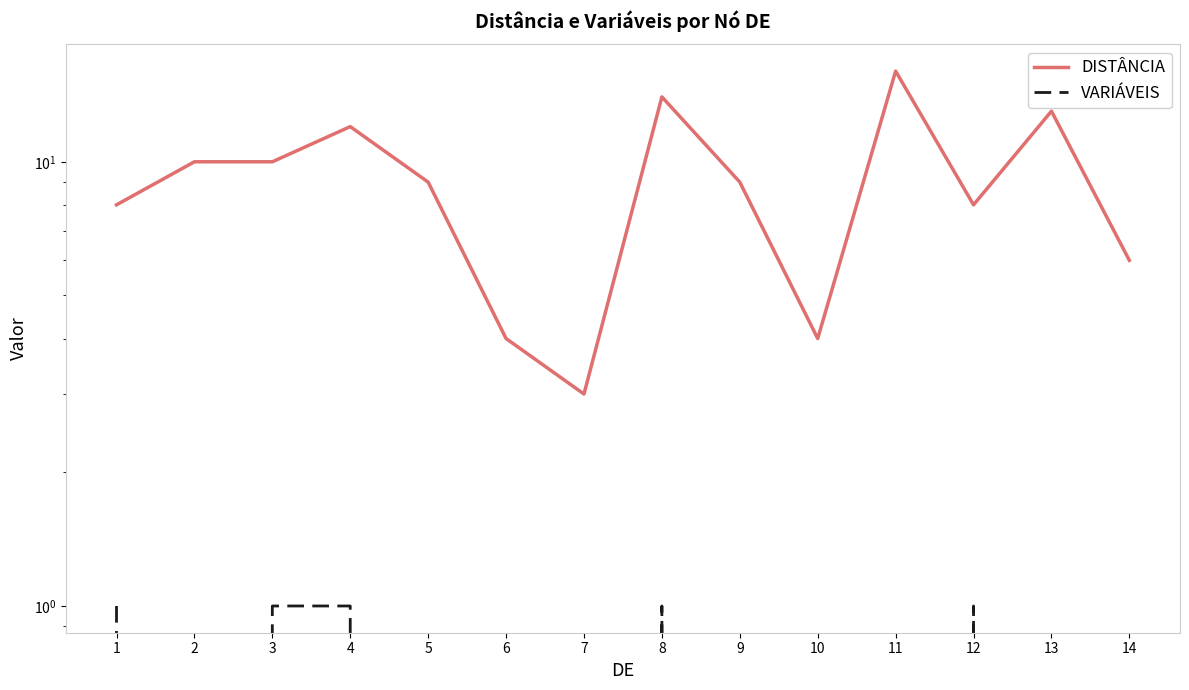

What is the lowest value of the DISTÂNCIA series?

3